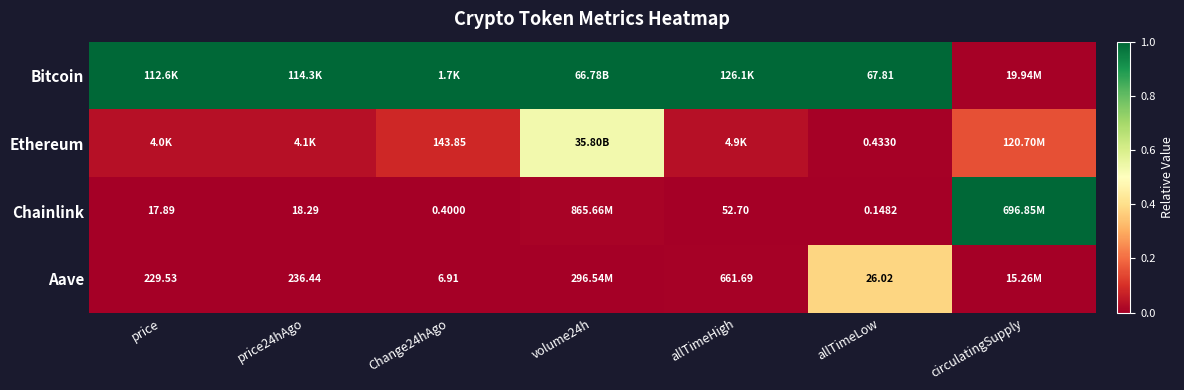

What is the maximum value for Aave?

0.4